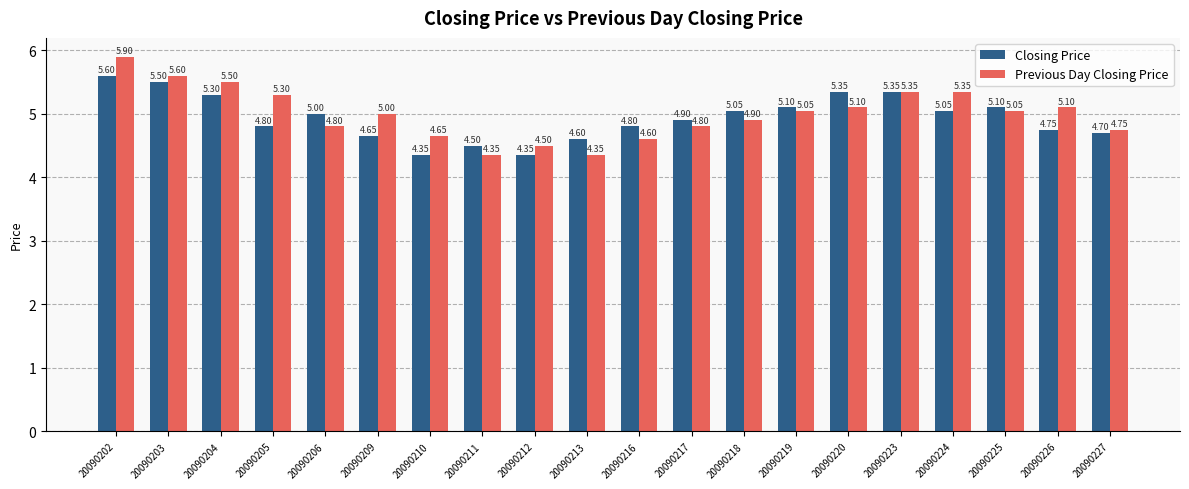

The Previous Day Closing Price series shows 2.1 at 20090206. True or false?

False